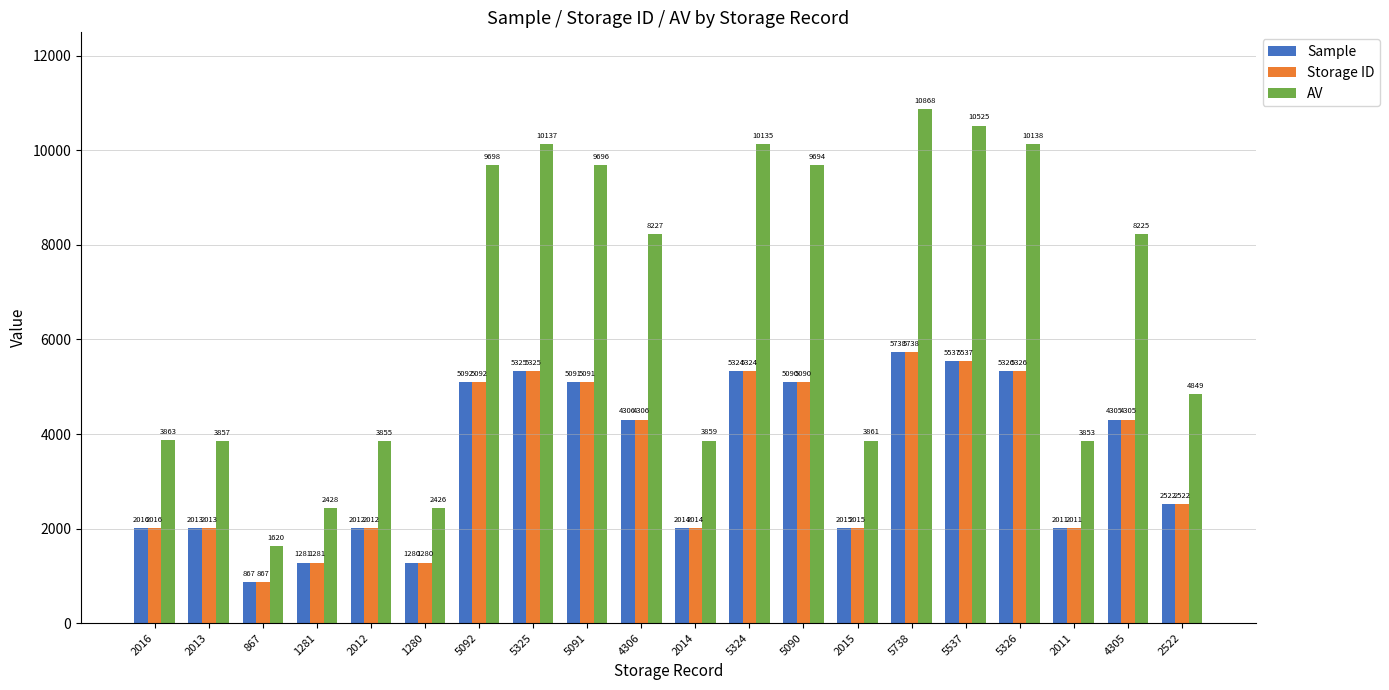

Where is Storage ID nearest to the value 3302?

2522